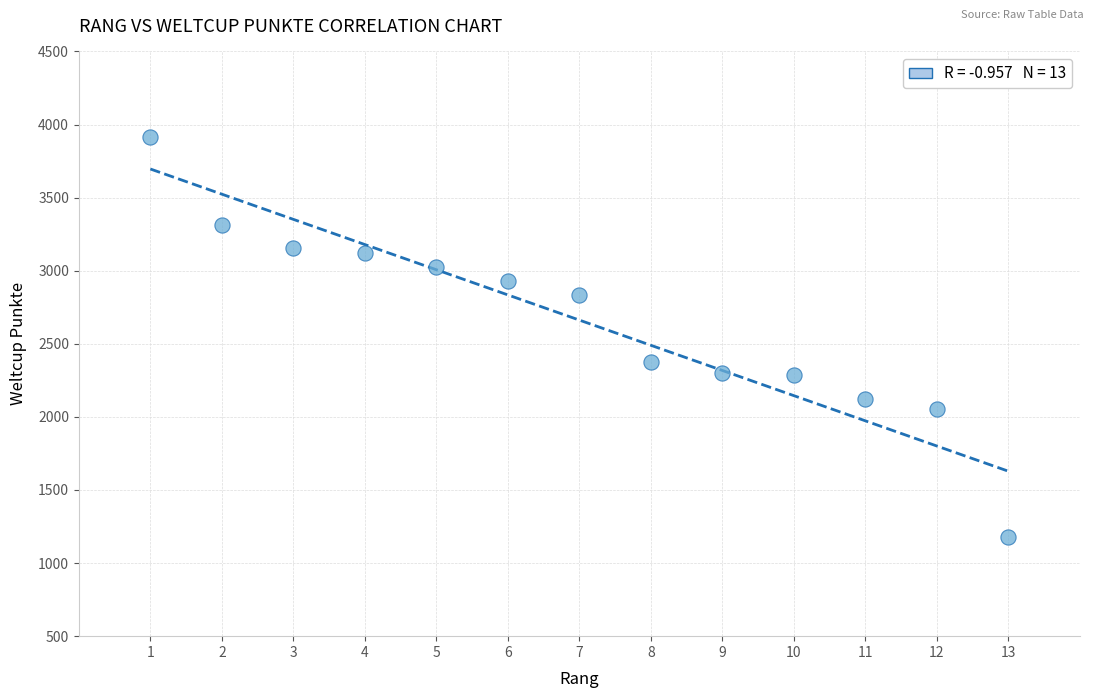

What Y value in the scatter plot is closest to 2549?

2376